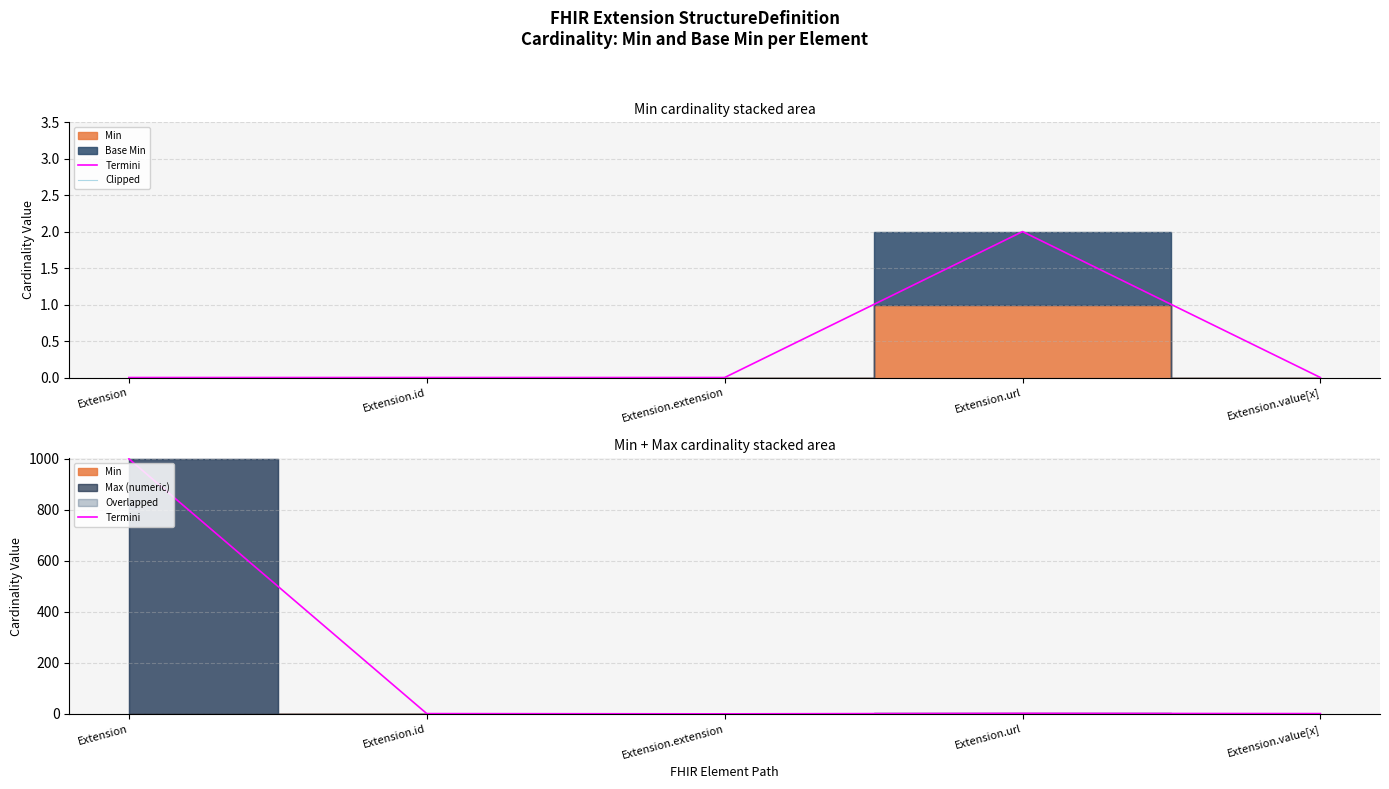

True or false: Termini and Clipped cross at least once.

False